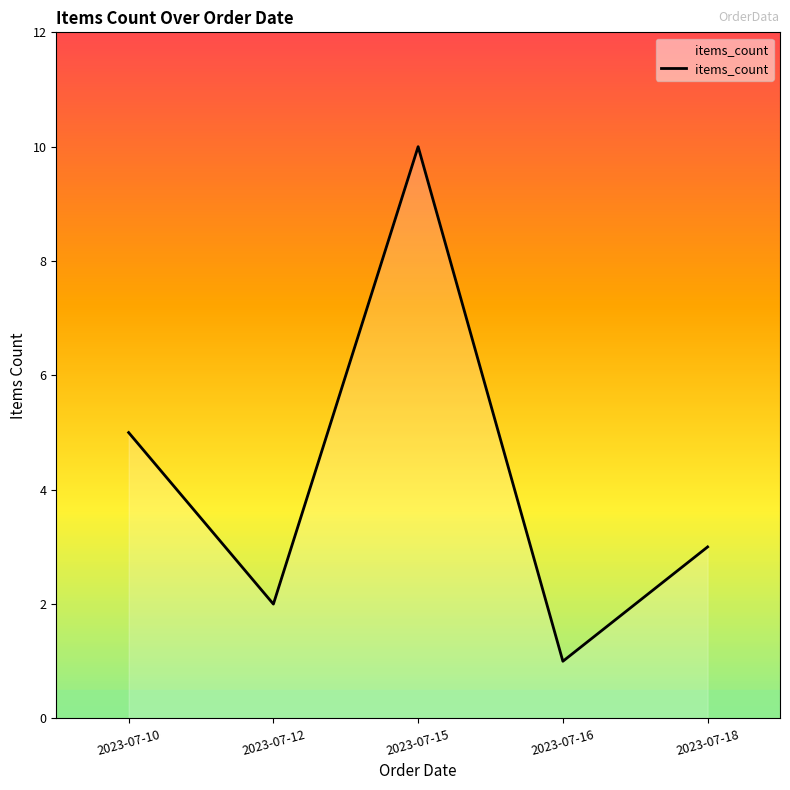

Where does the data first go above 3?

2023-07-10